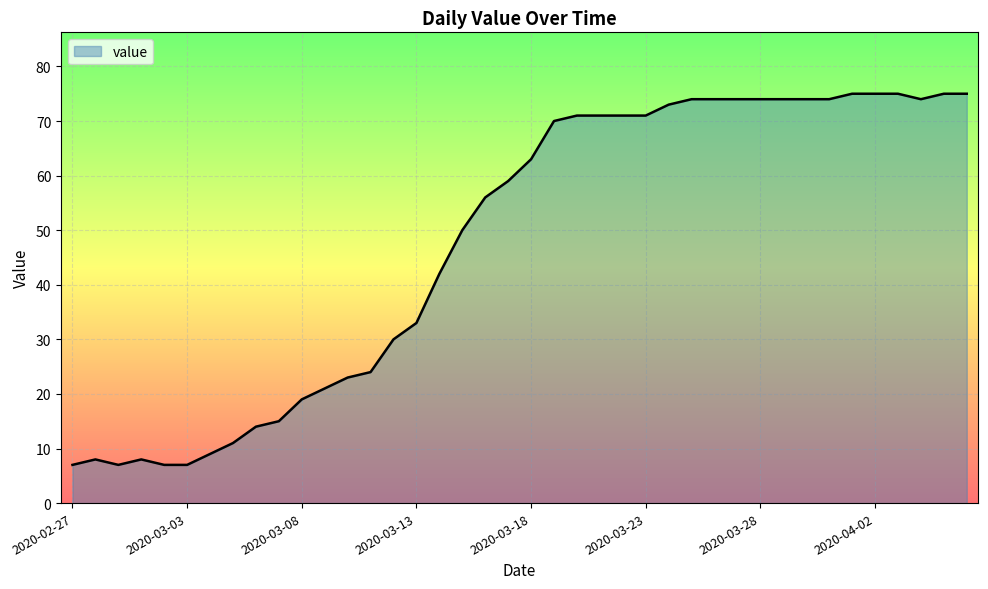

What is the maximum value shown in the chart?

75